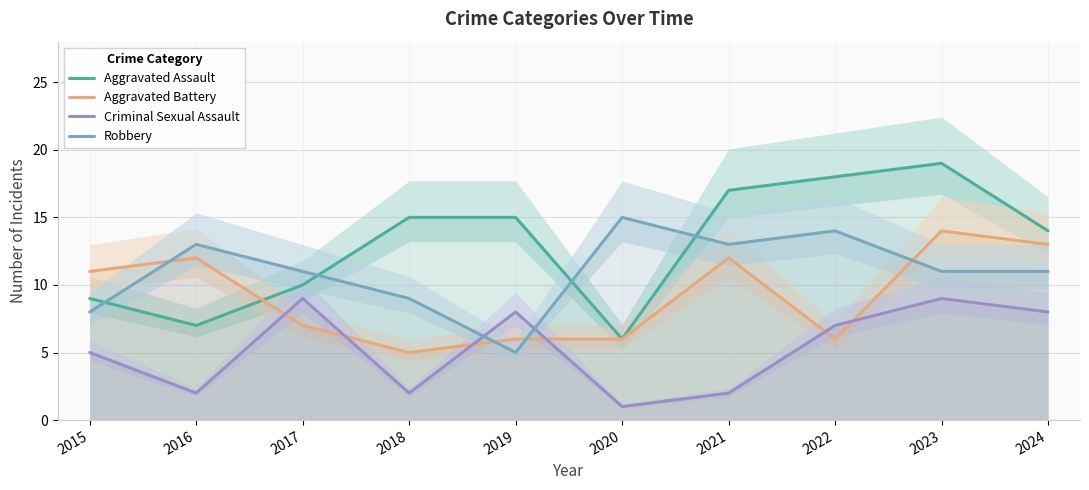

What is the minimum value for Aggravated Battery?

5